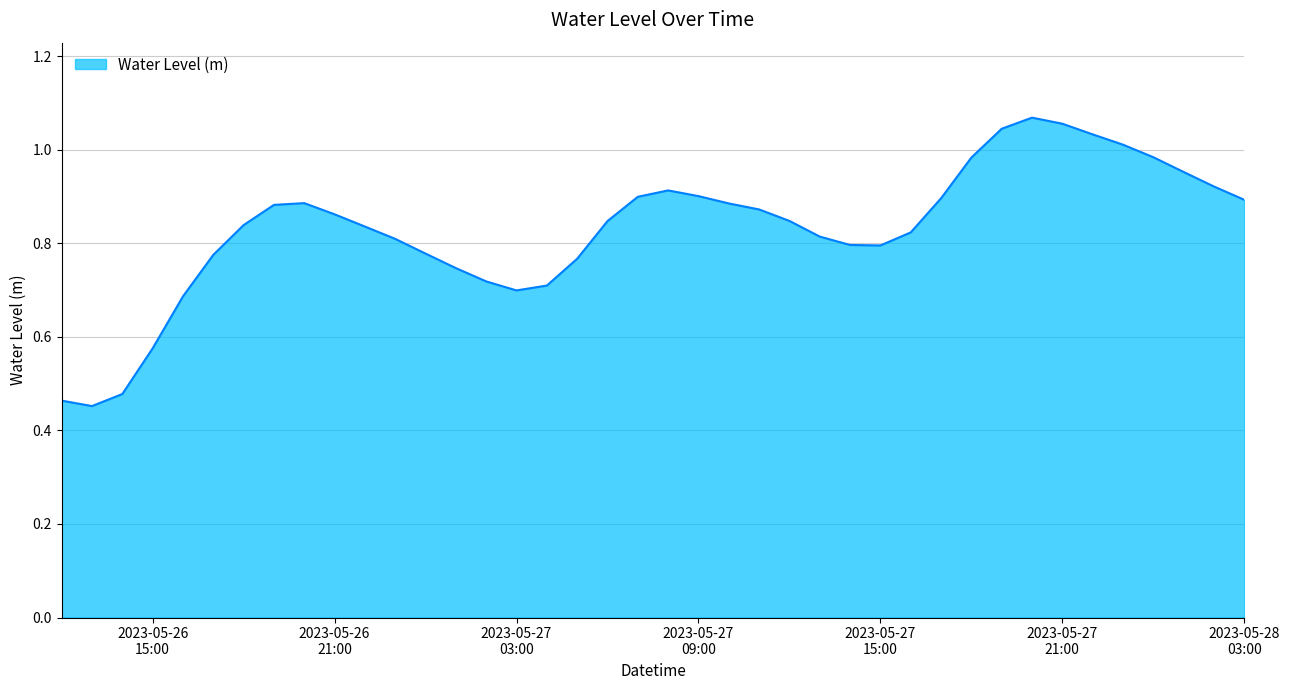

How many lines are shown in the chart?

1